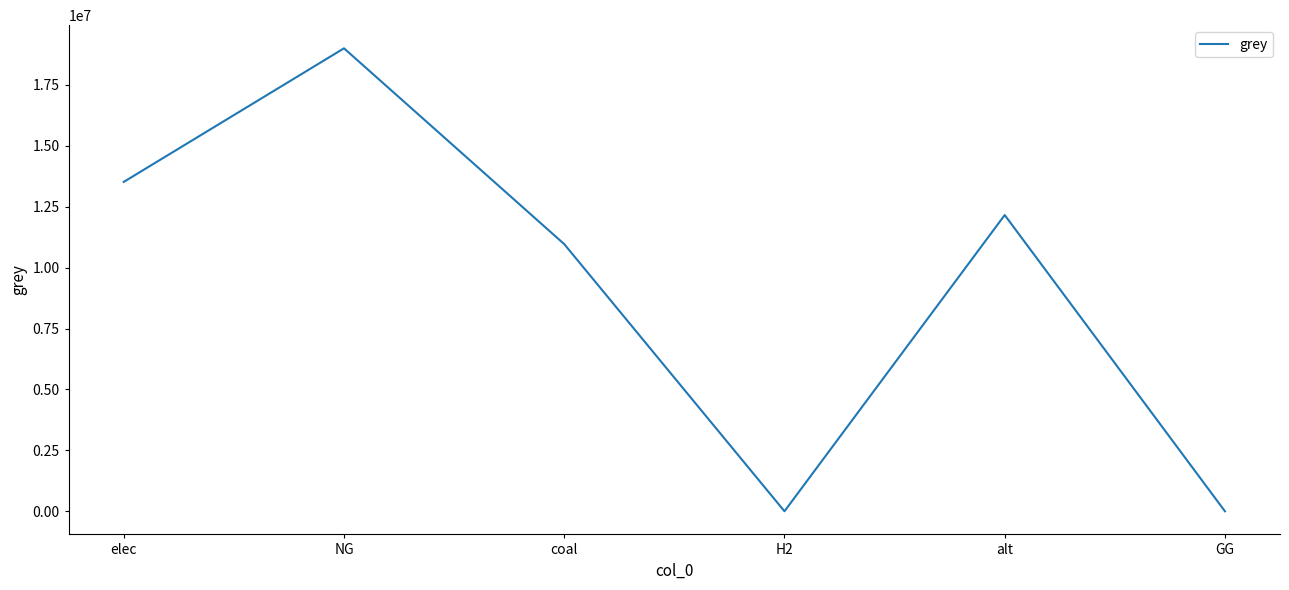

Reading left to right, transcribe all the data shown in this chart.

elec=13516730.5	NG=18998078.4	coal=10963055.4	H2=0.0	alt=12156487.0	GG=0.0